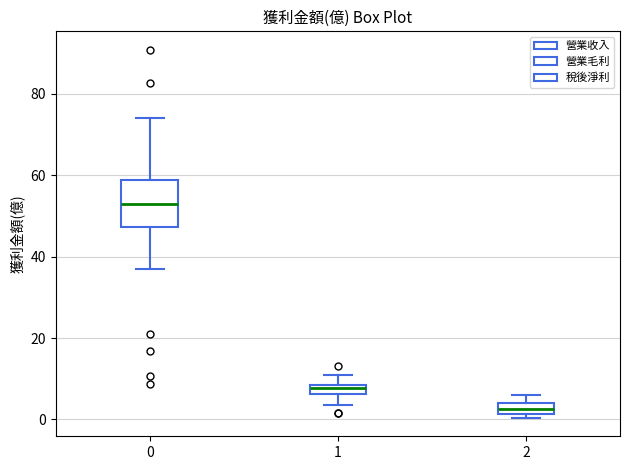

Which box's median line is the lowest?

2